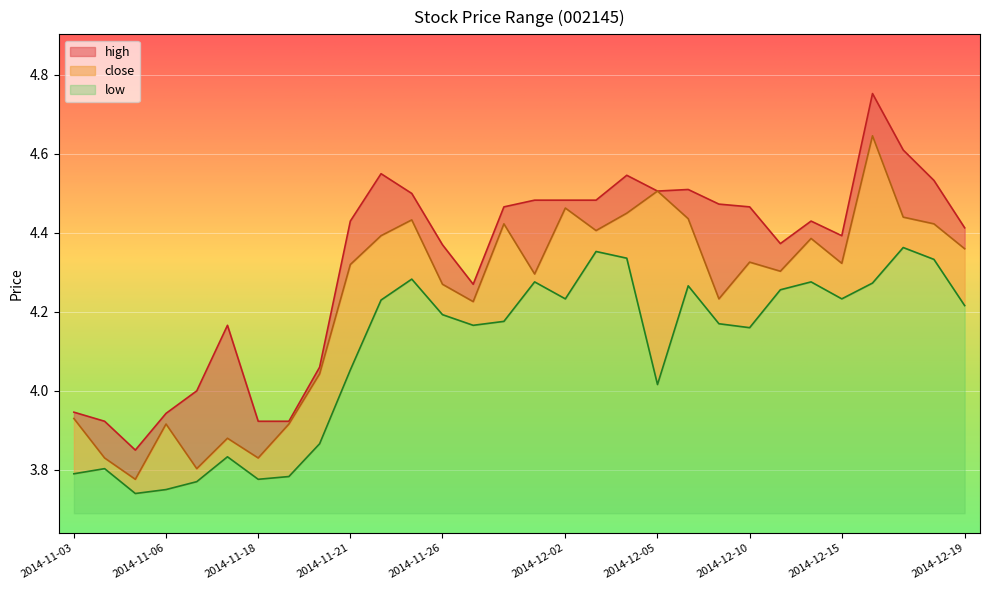

Rank the categories by low value from lowest to highest.

2014-11-05, 2014-11-06, 2014-11-07, 2014-11-18, 2014-11-19, 2014-11-03, 2014-11-04, 2014-11-17, 2014-11-20, 2014-12-05, 2014-11-21, 2014-12-10, 2014-11-27, 2014-12-09, 2014-11-28, 2014-11-26, 2014-12-19, 2014-11-24, 2014-12-02, 2014-12-15, 2014-12-11, 2014-12-08, 2014-12-16, 2014-12-01, 2014-12-12, 2014-11-25, 2014-12-18, 2014-12-04, 2014-12-03, 2014-12-17